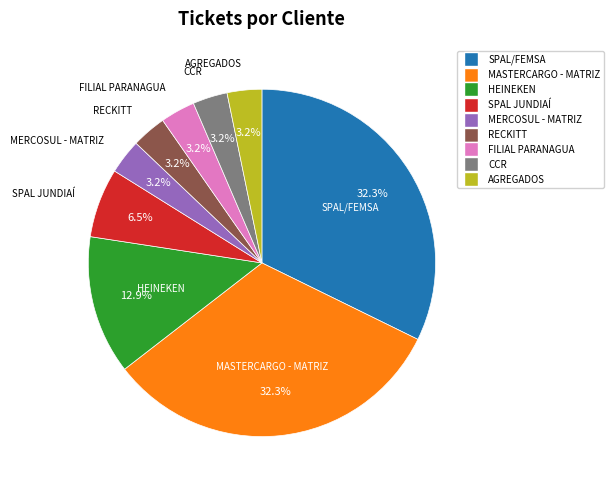

What percentage is the AGREGADOS slice, to the nearest percent?

3%